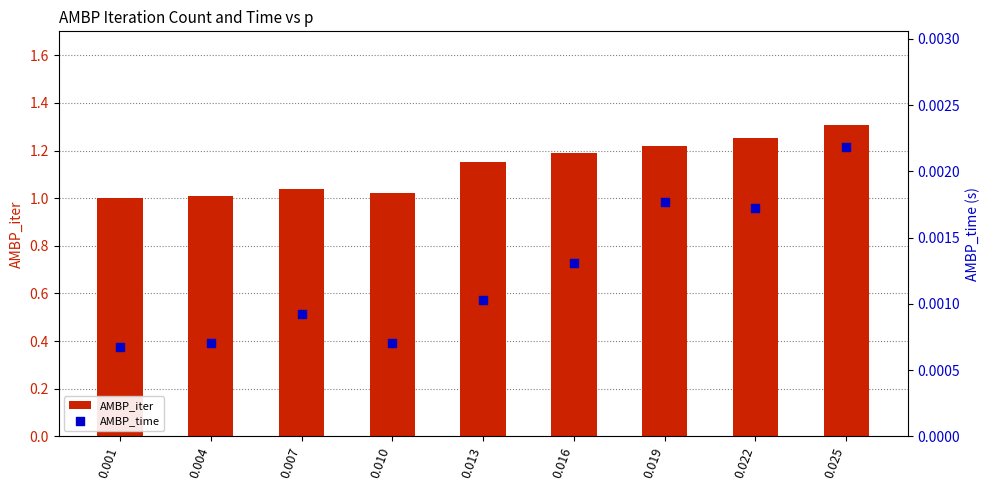

Which series has the largest Y range (max minus min)?

AMBP_iter